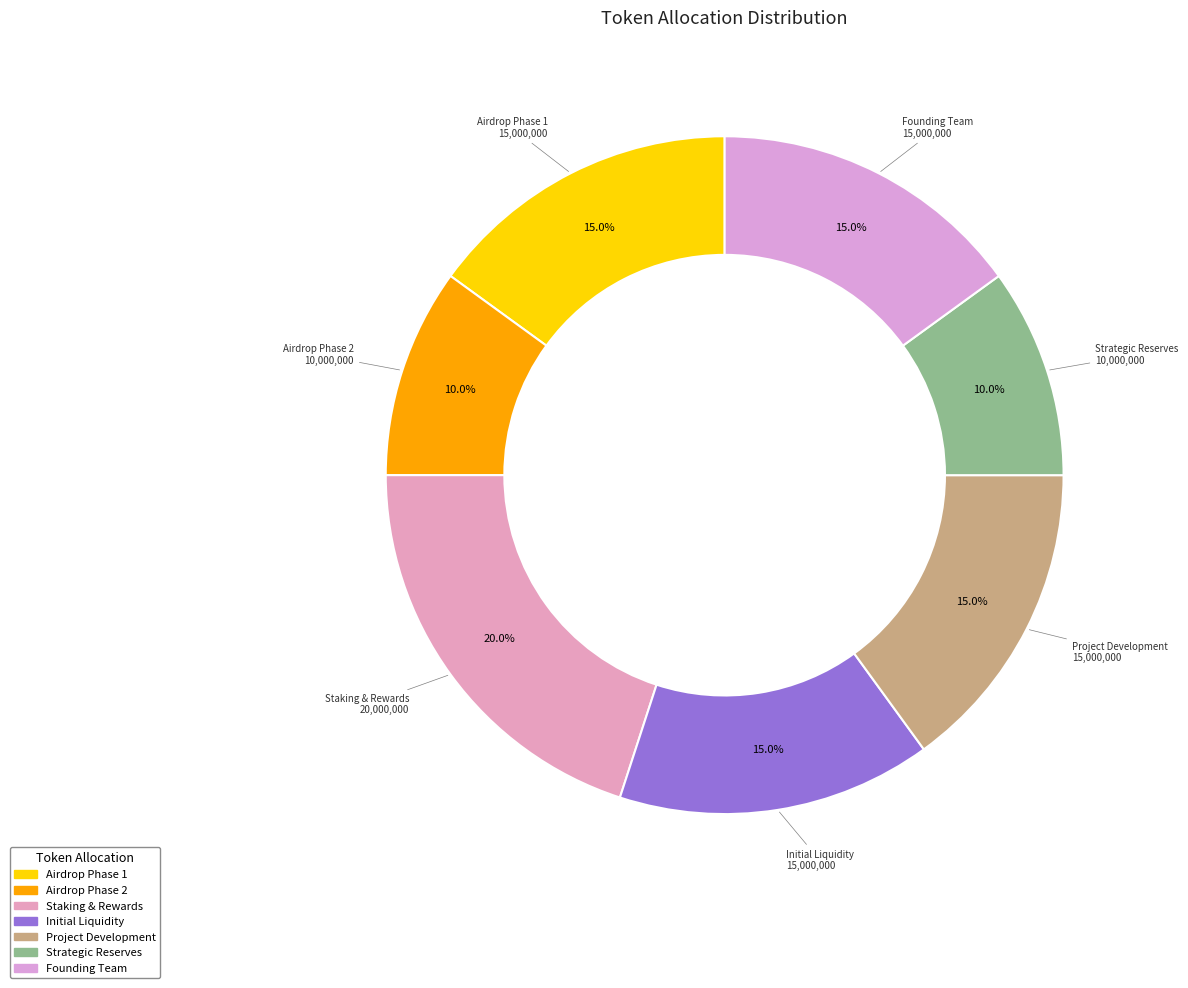

To the nearest percent, what portion does Project Development represent?

15%